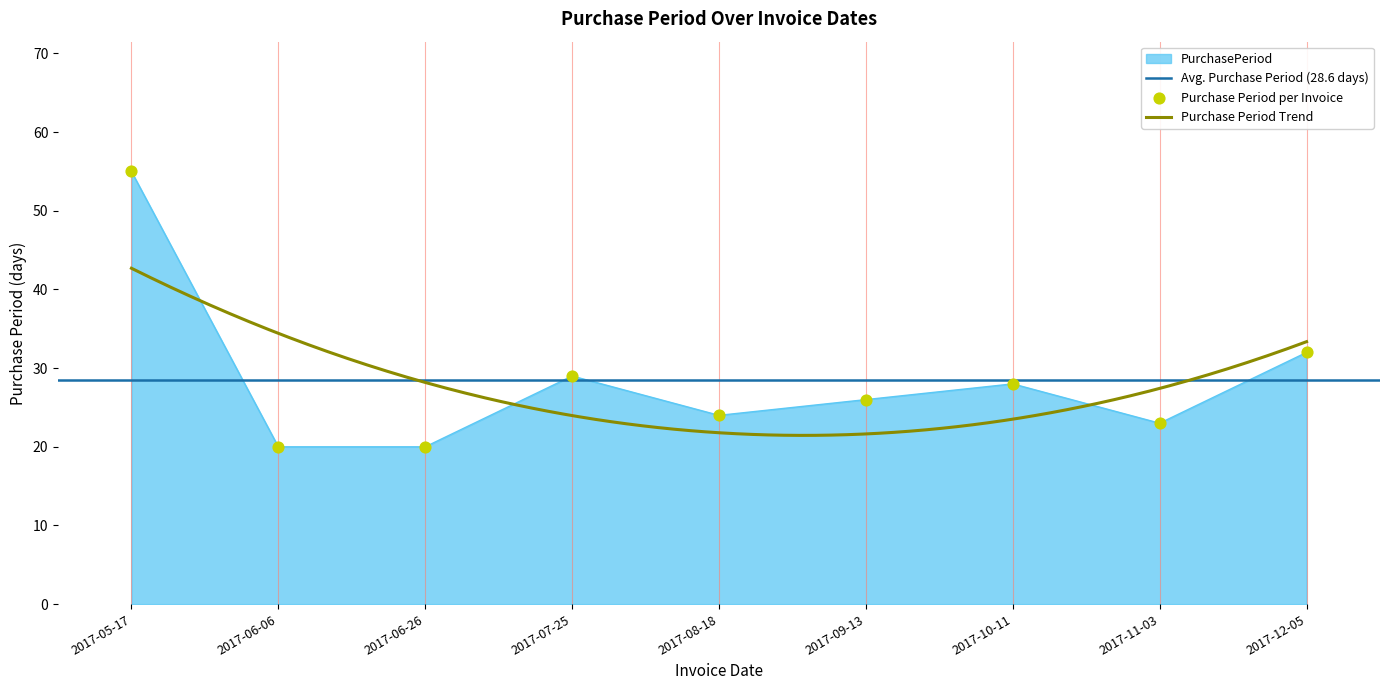

Which has a higher value, 2017-10-11 or 2017-07-25?

2017-07-25